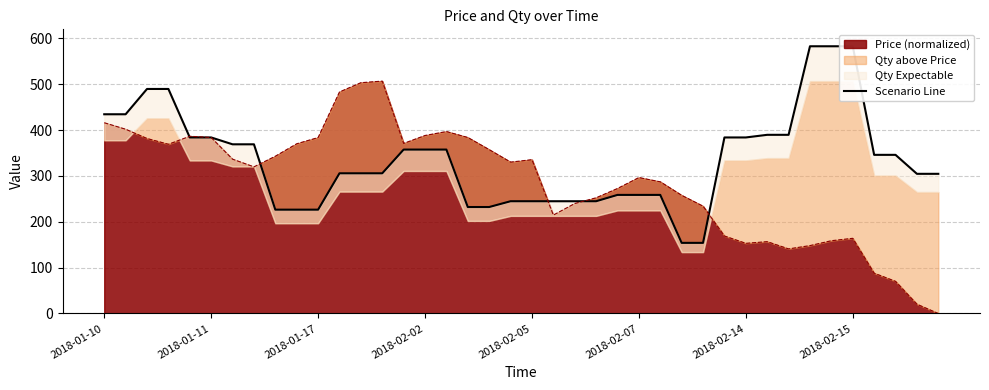

How many data points does each series have?

40